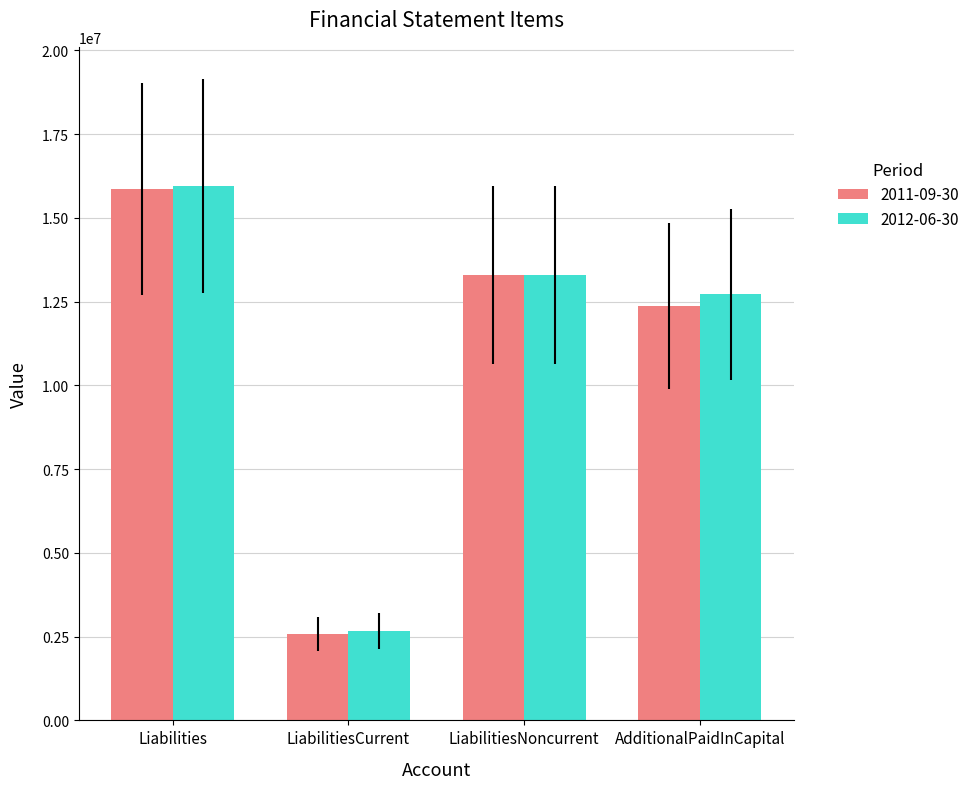

Count the number of data series in this chart.

2